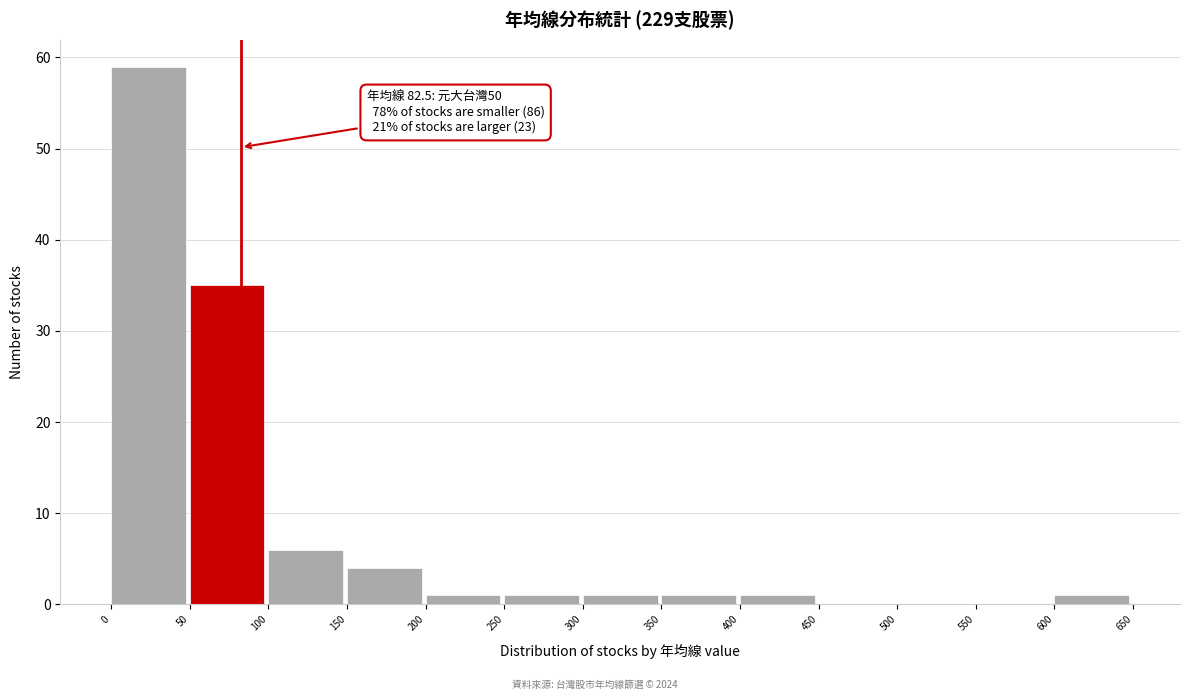

Over which range of the x-axis is the bar tallest?

0 to 50